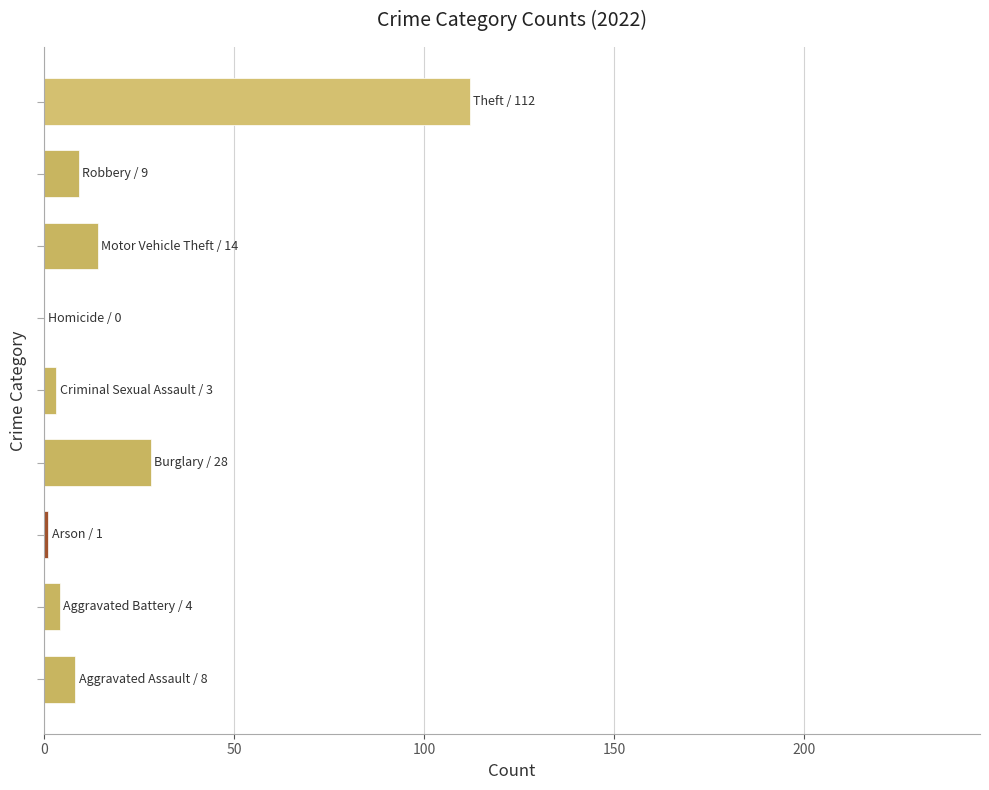

What is the sum of all values?

179